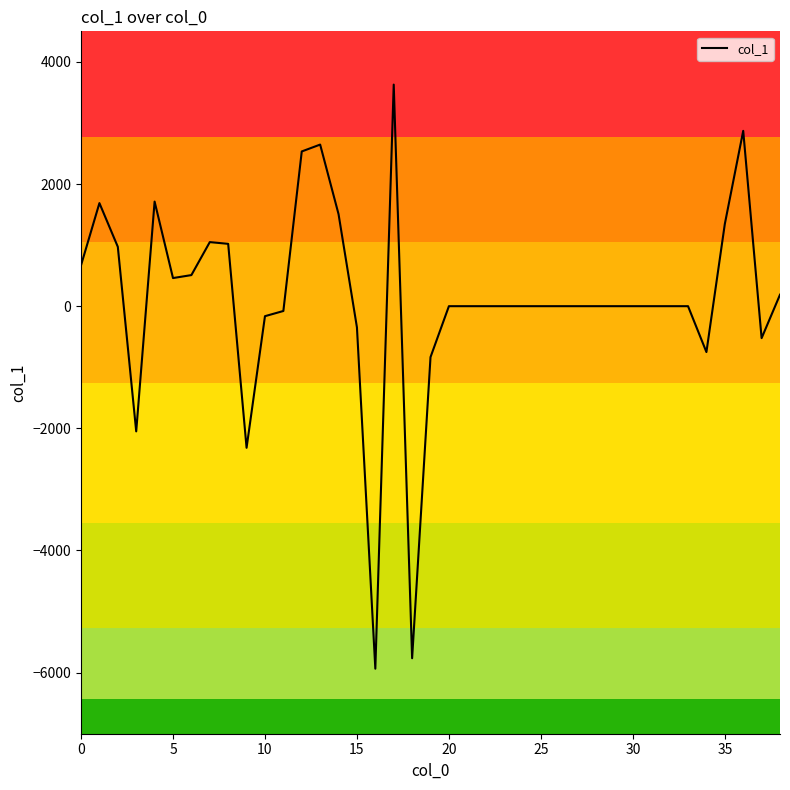

What is the minimum value shown in the chart?

-5935.3